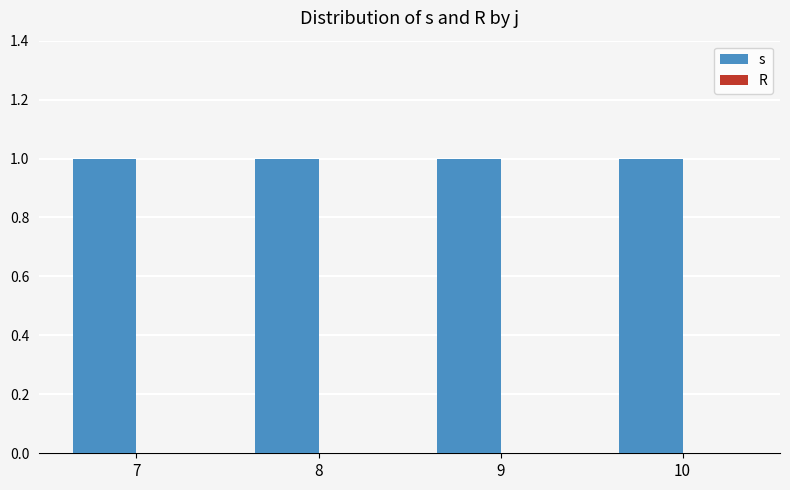

The value of s at 9 is 1. True or false?

True